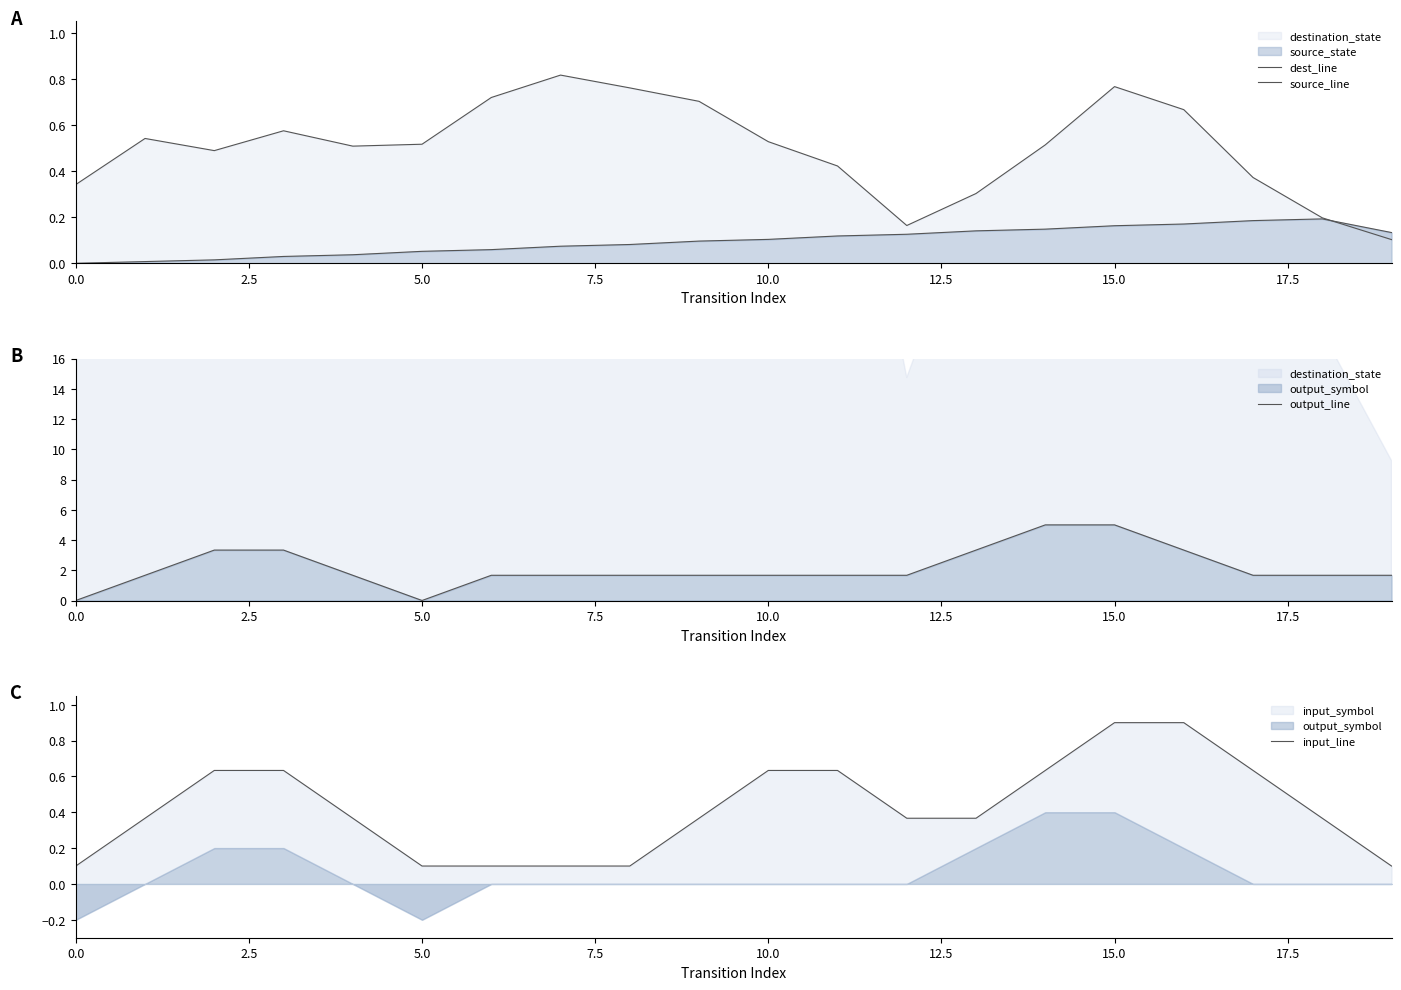

How many data points in source_line are above 0?

19